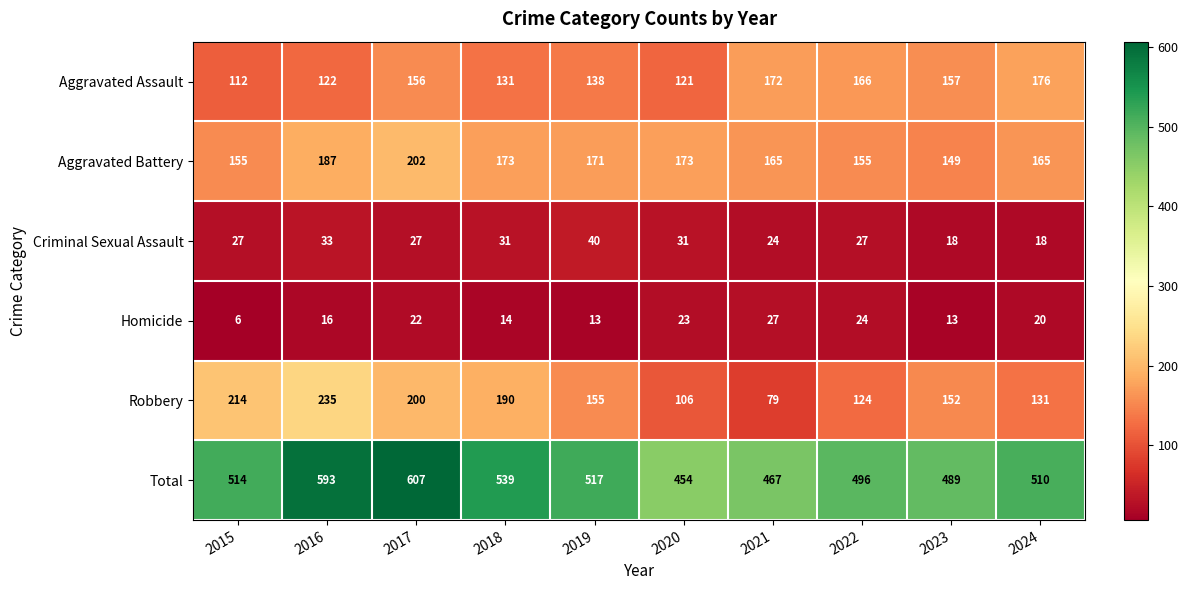

What is the sum of all Homicide values?

178